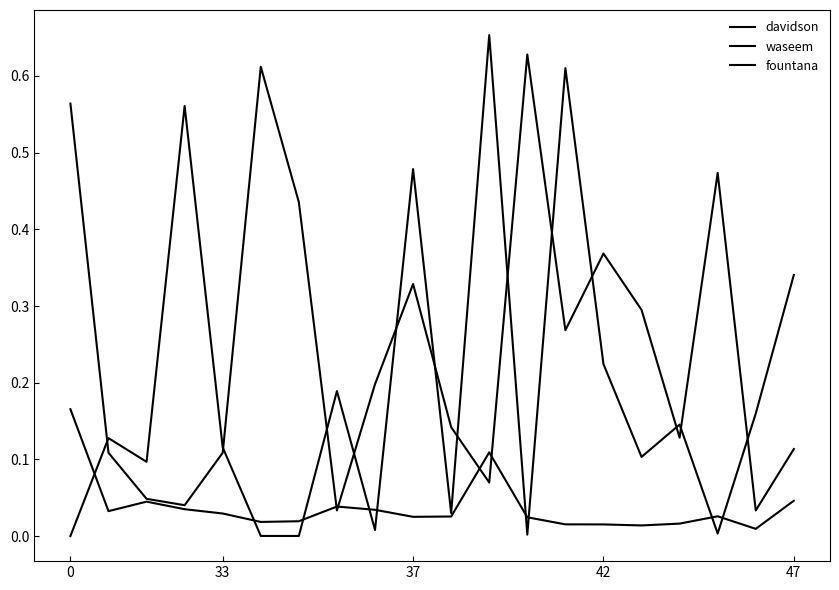

Does the chart have visible grid lines?

No